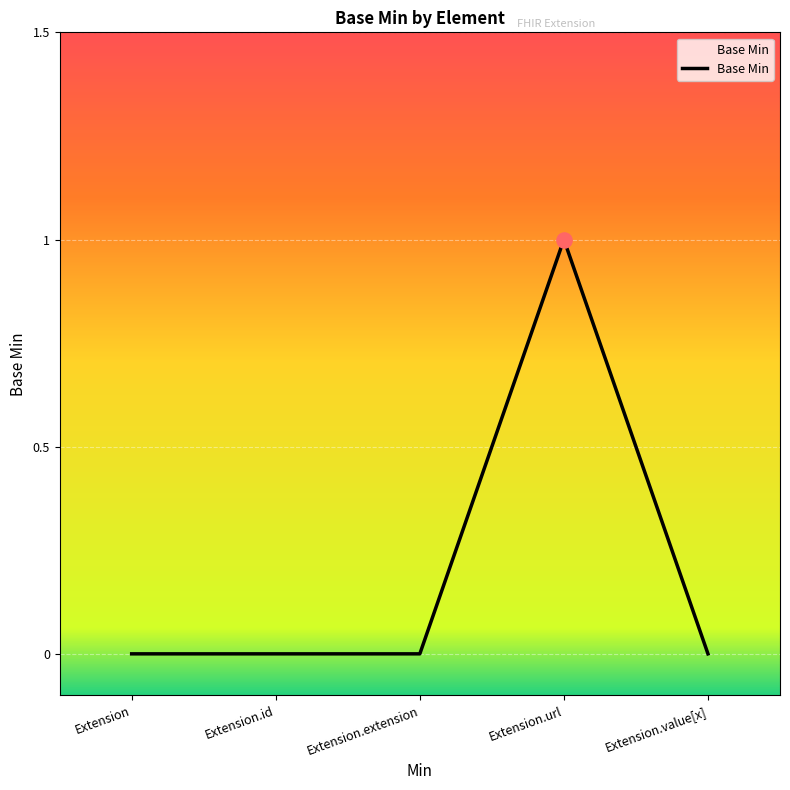

At which category does the chart reach its peak across all series?

Extension.url